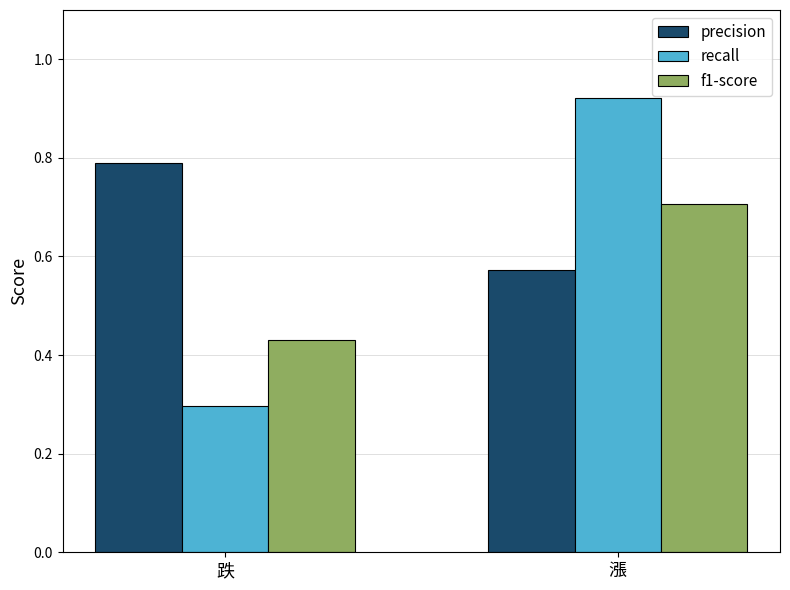

Which series has the widest spread of values?

recall